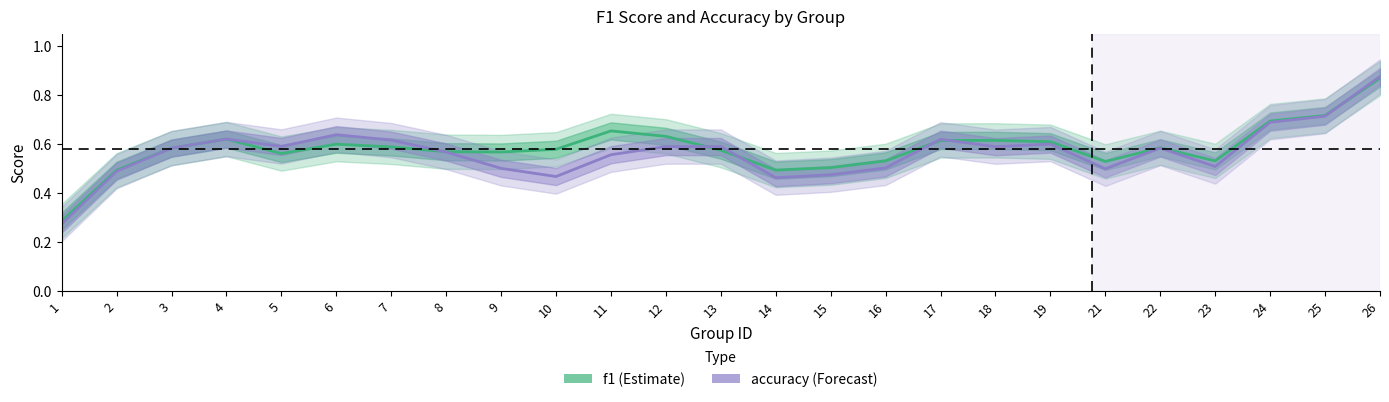

Which series has the largest total across all categories?

f1